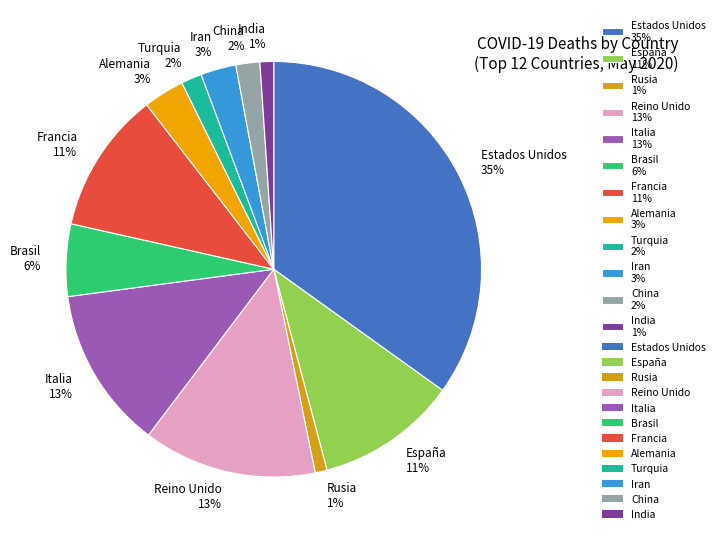

How many slices are in this pie chart?

12